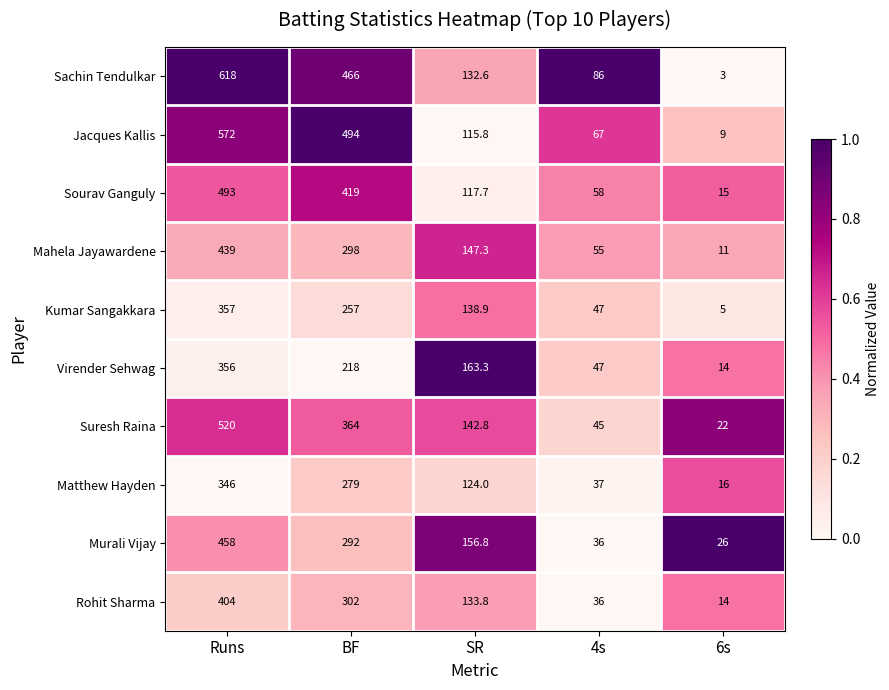

Which series has the largest total across all categories?

Sachin Tendulkar